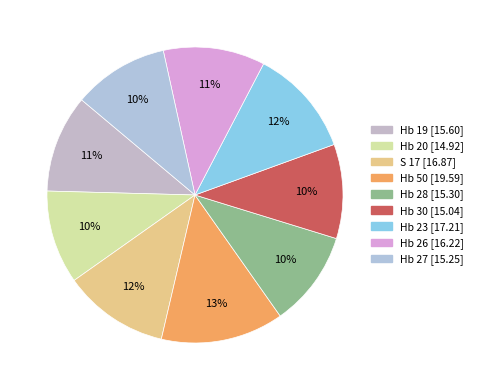

Does any single category account for the majority?

No